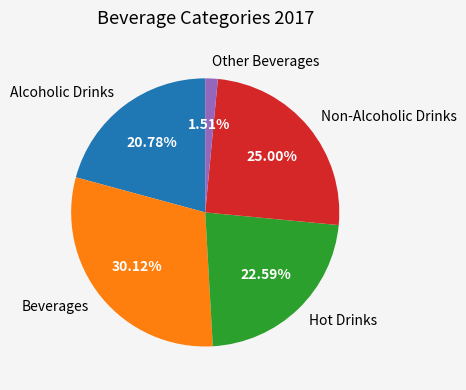

What is the total percentage of Hot Drinks and Beverages?

52.7%